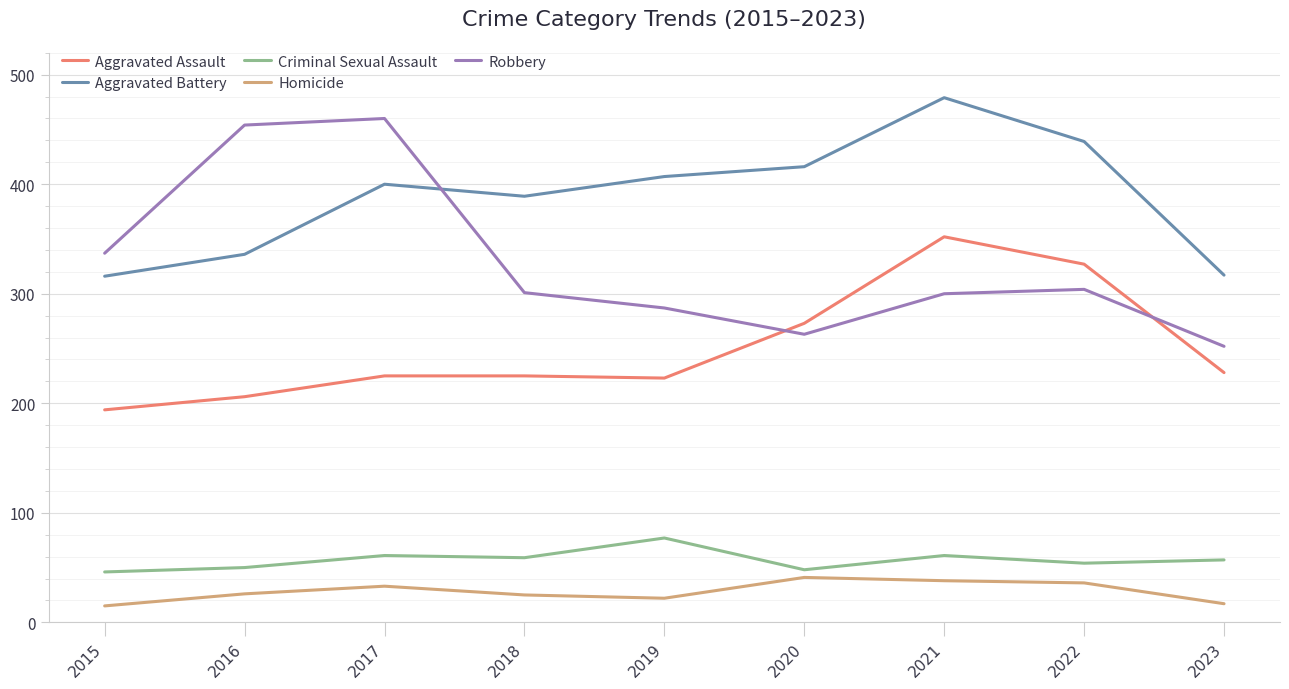

True or false: Aggravated Battery and Homicide cross at least once.

False